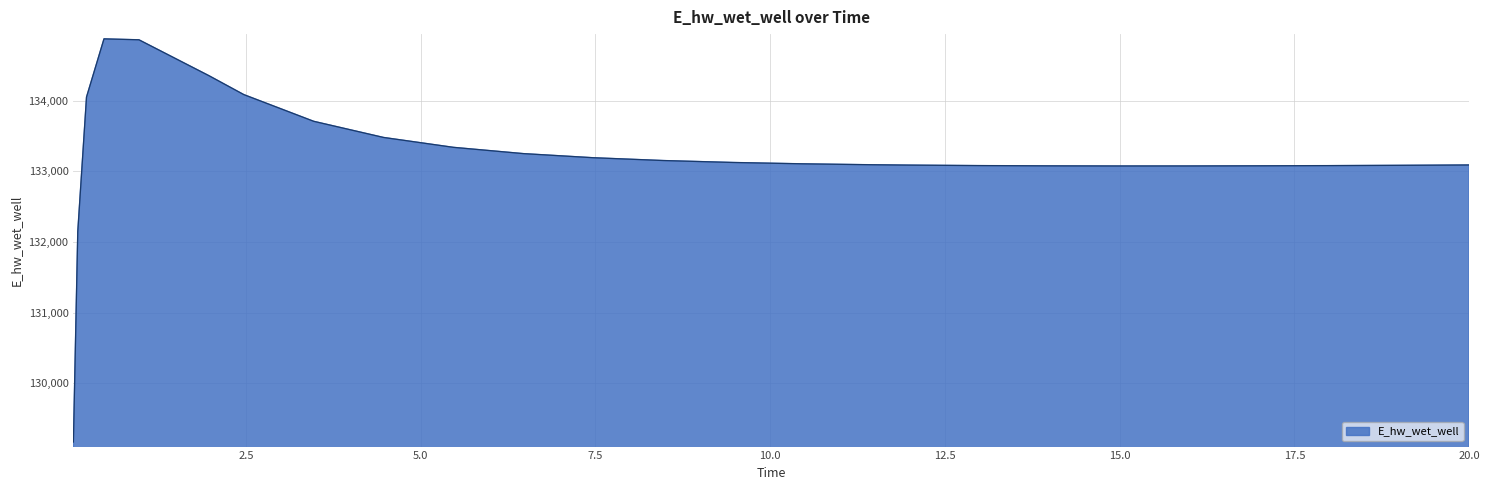

What is the smallest value displayed?

129163.9